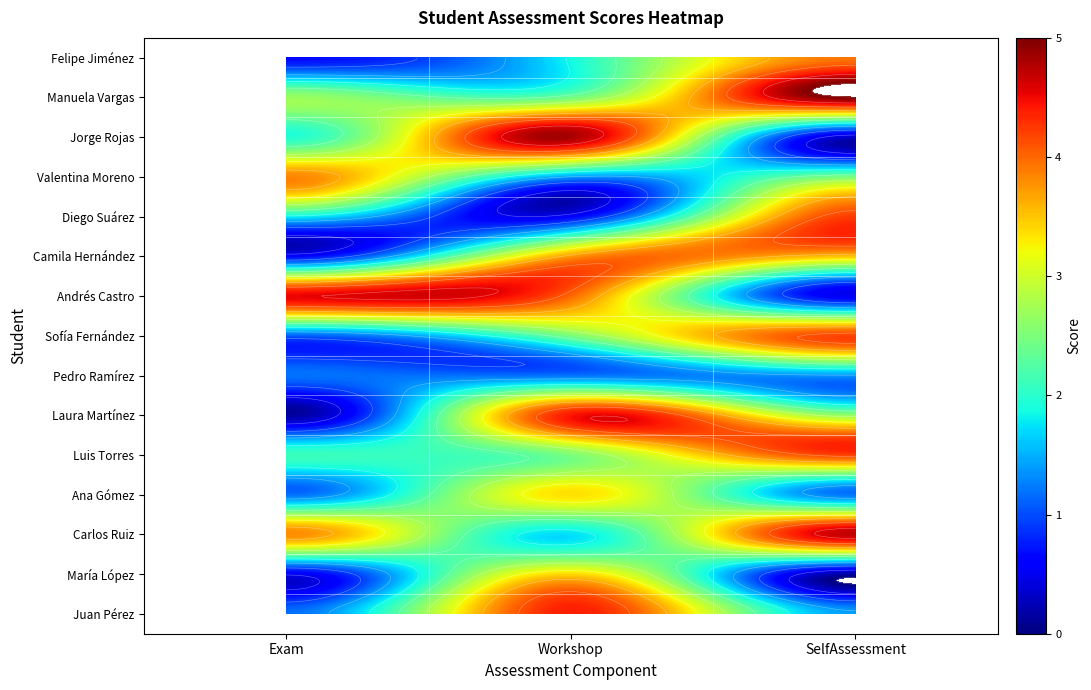

What is the maximum value for Camila Hernández?

3.7